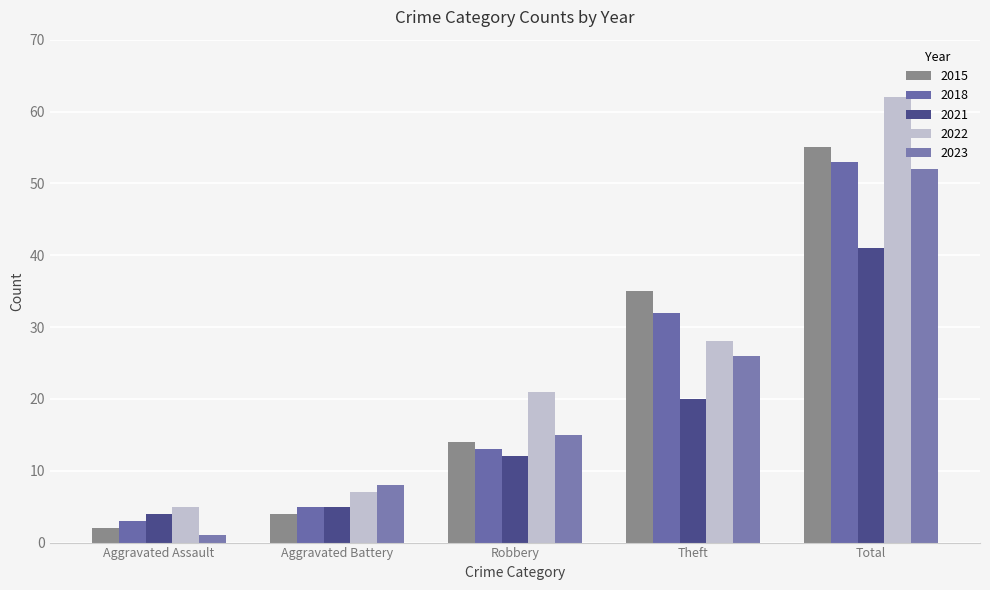

Which series has the widest spread of values?

2022